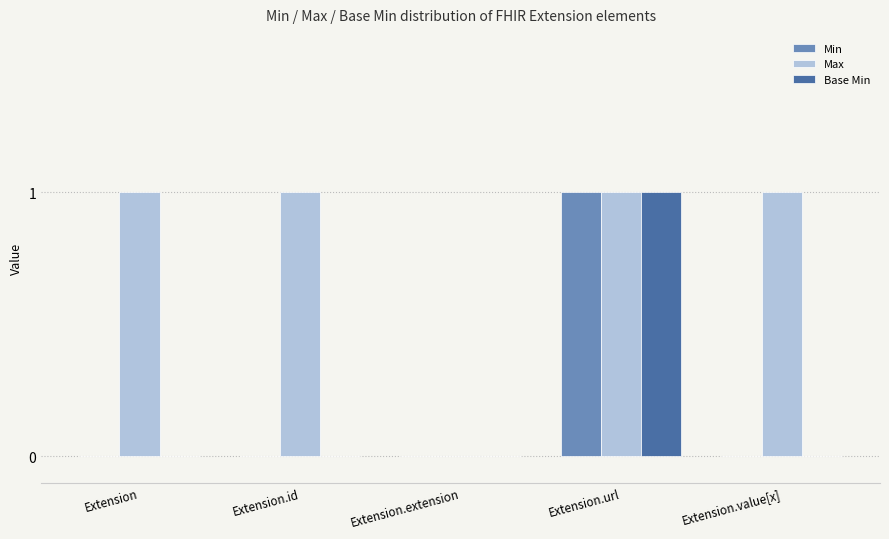

Is it true that Min equals 0 at Extension?

True